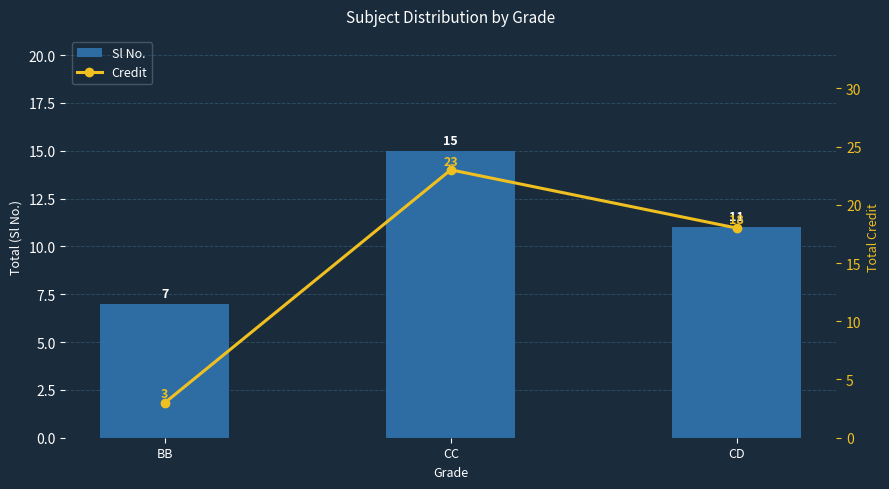

At which label does Sl No. first exceed 11?

CC